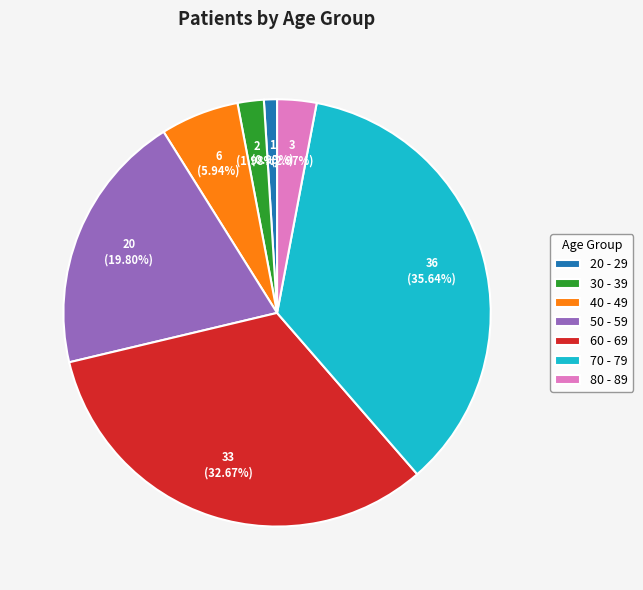

Does 30 - 39 represent more than half of the total?

No